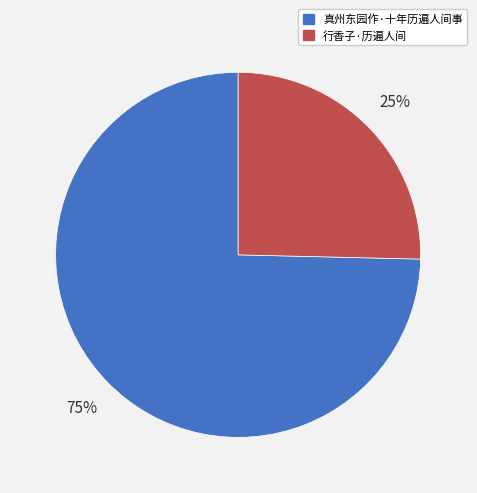

Rank the categories by value from lowest to highest.

行香子·历遍人间, 真州东园作·十年历遍人间事